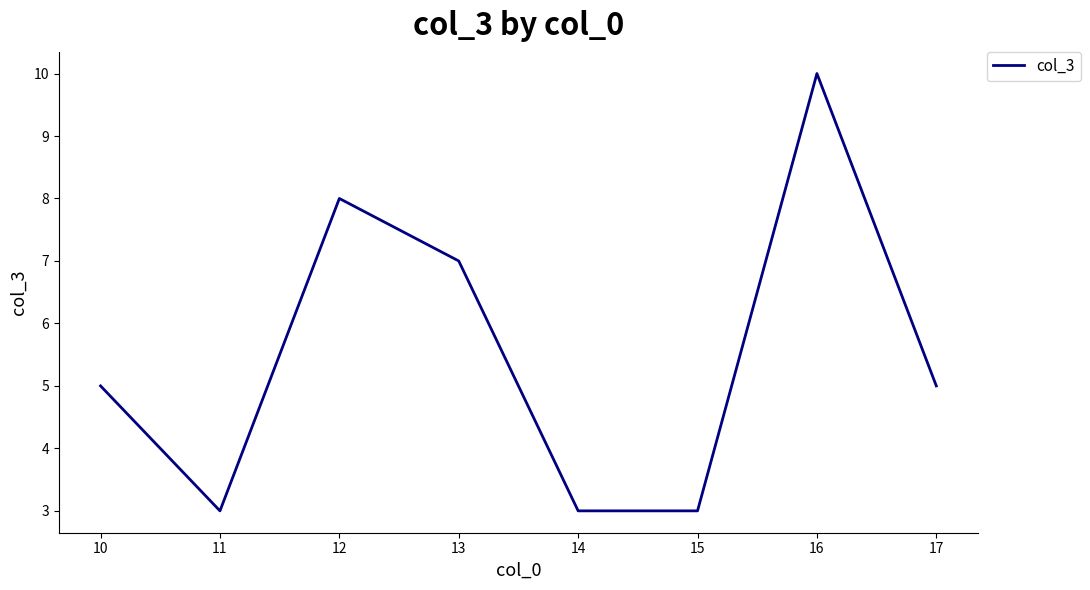

Approximately how many times larger is the value at 12 compared to 10?

1.6